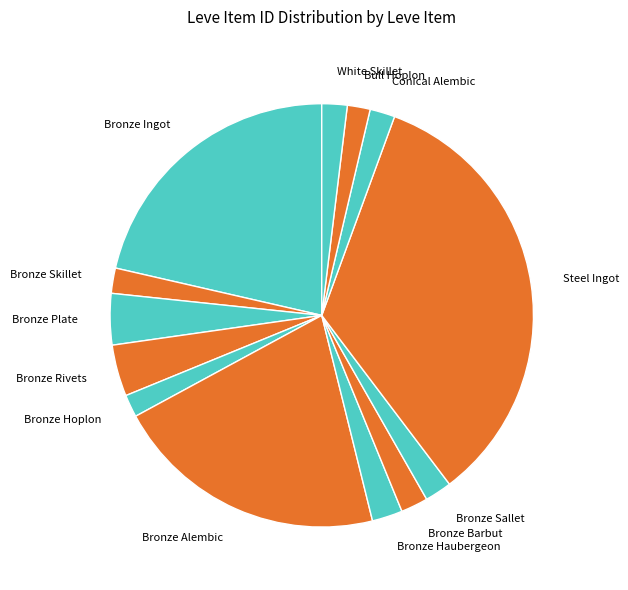

Combined, do Bronze Skillet and Bronze Rivets account for over 50%?

No